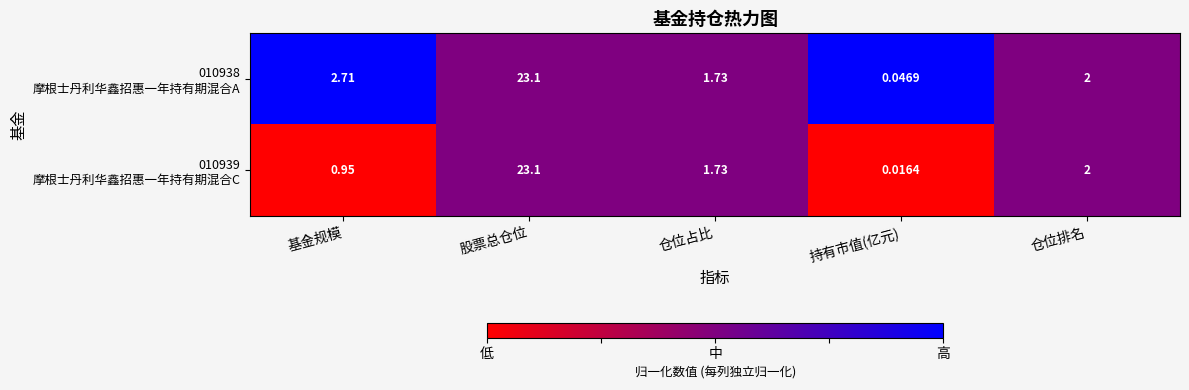

Which label corresponds to the largest value in the chart?

股票总仓位